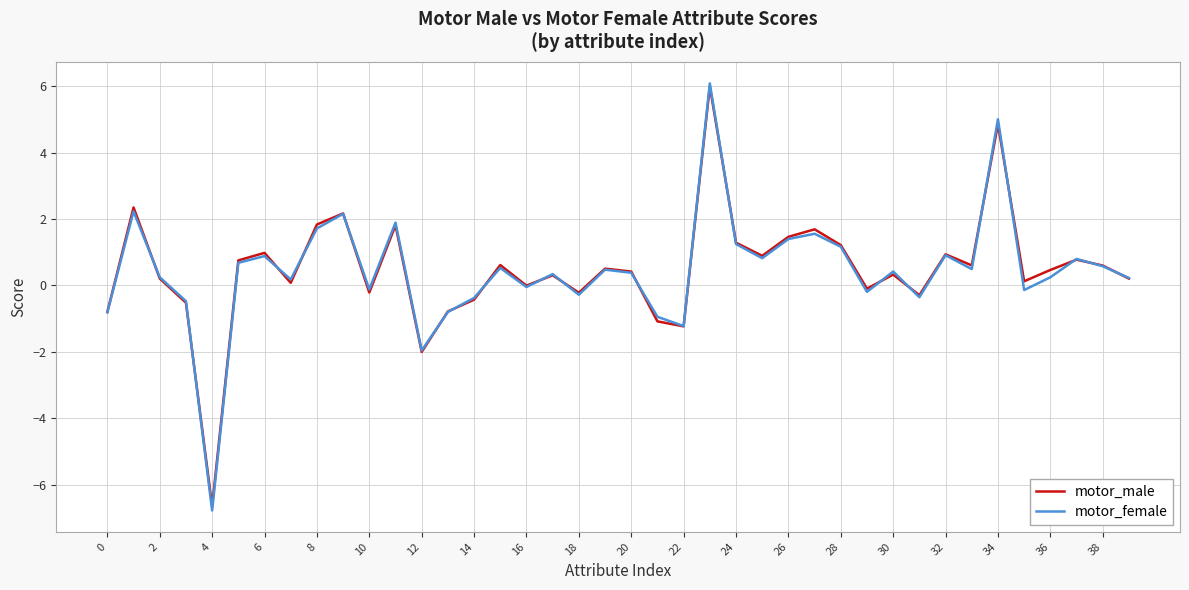

How many lines are shown in the chart?

2